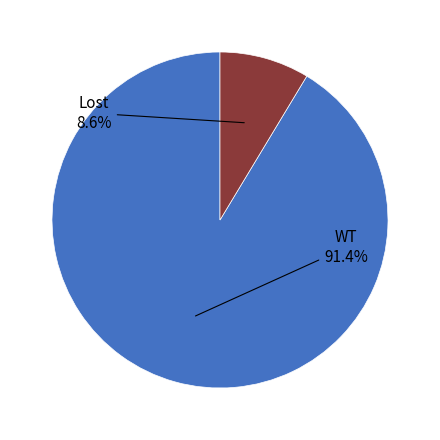

Is there any slice that represents more than half of the pie?

Yes